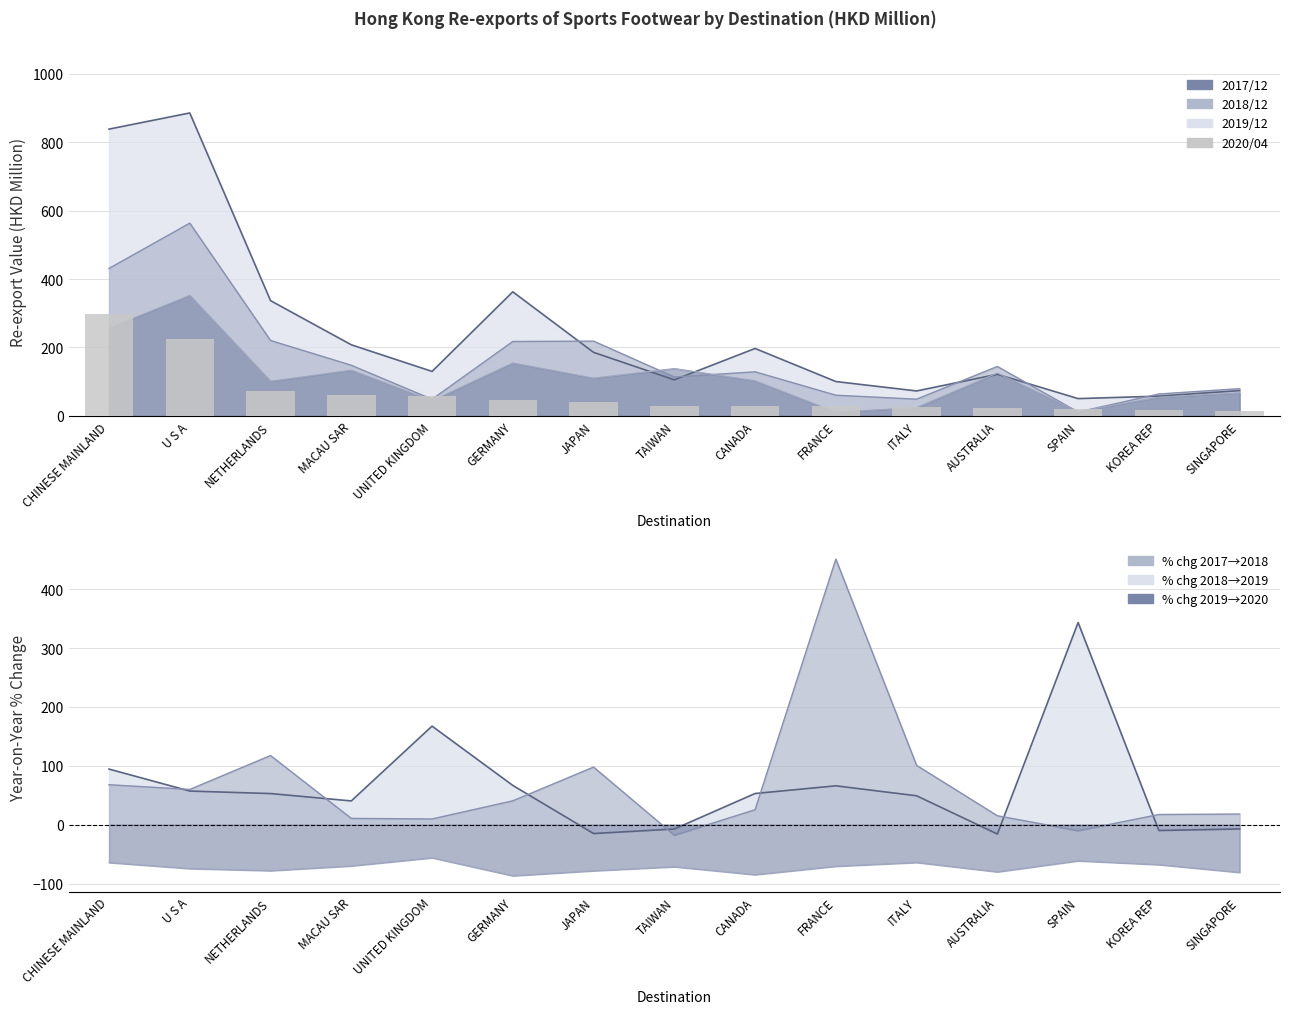

The chart shows a value of 47.5 at FRANCE. True or false?

False